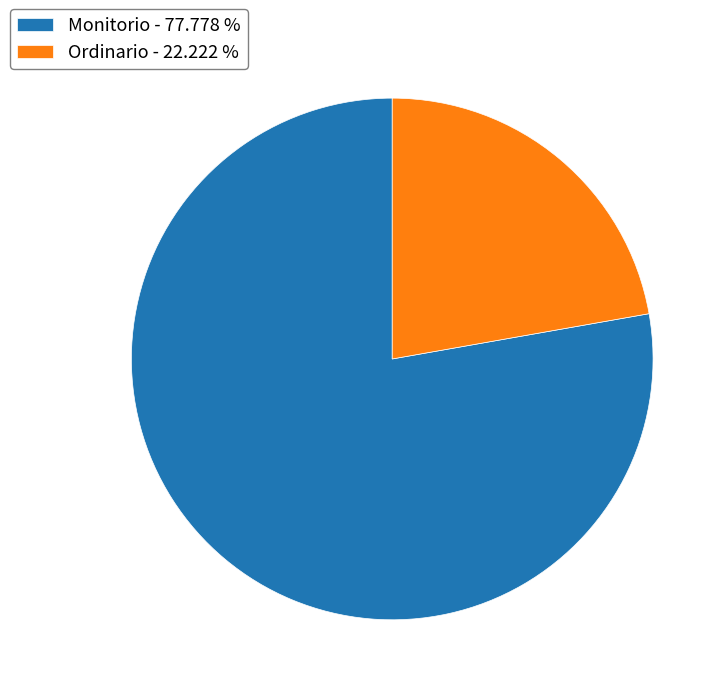

True or false: Ordinario accounts for 22% of the total.

True